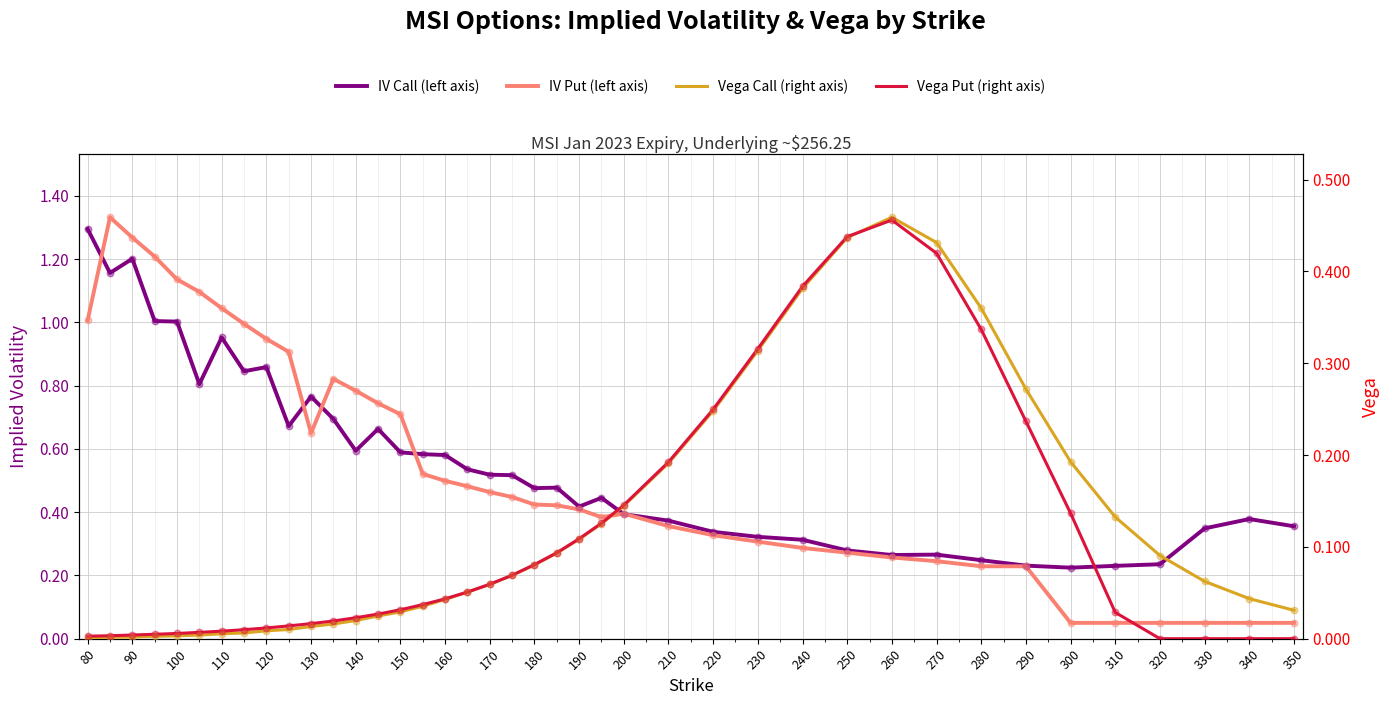

At how many categories does at least one series exceed 0?

40